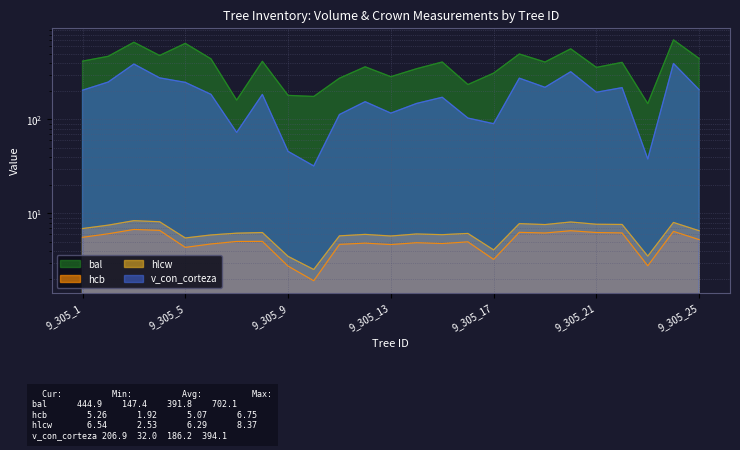

The hlcw series shows 1.4 at 9_305_25. True or false?

False